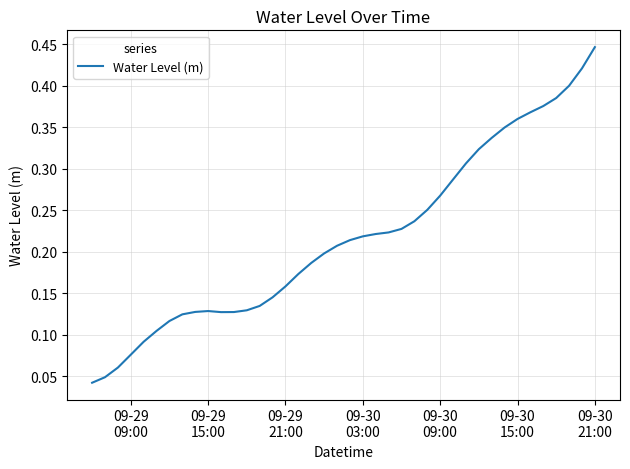

Does the chart display data point markers on the line(s)?

No